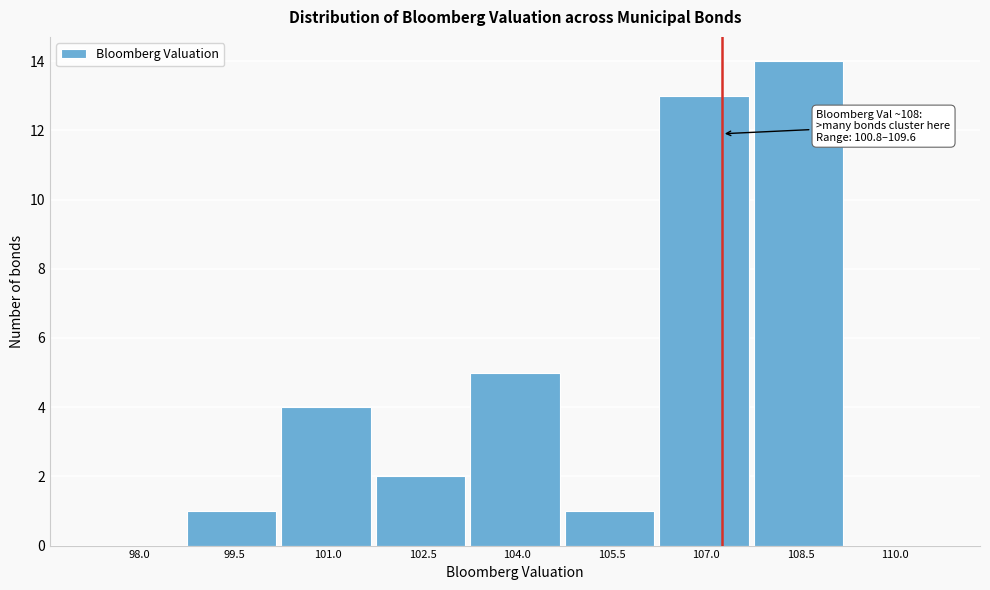

Reading left to right, list all the values displayed in this chart.

98.0=0	99.5=1	101.0=4	102.5=2	104.0=5	105.5=1	107.0=13	108.5=14	110.0=0